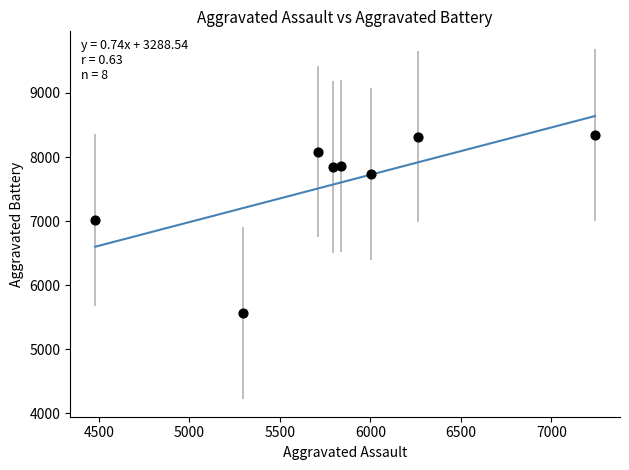

What Y value in the scatter plot is closest to 6953?

7018